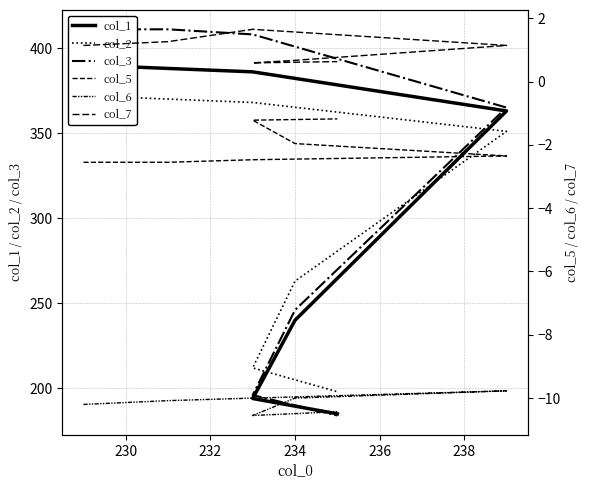

Is this an area chart (filled region under the line)?

No